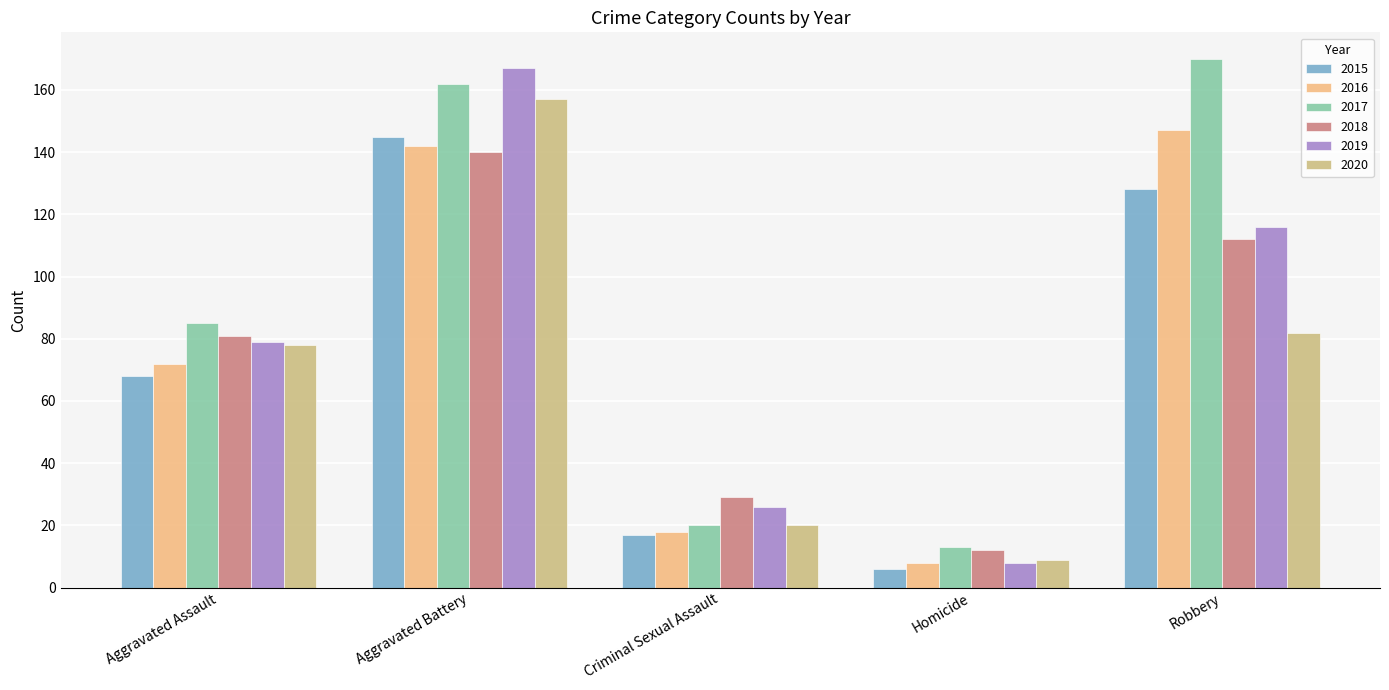

What is the greatest value displayed?

170